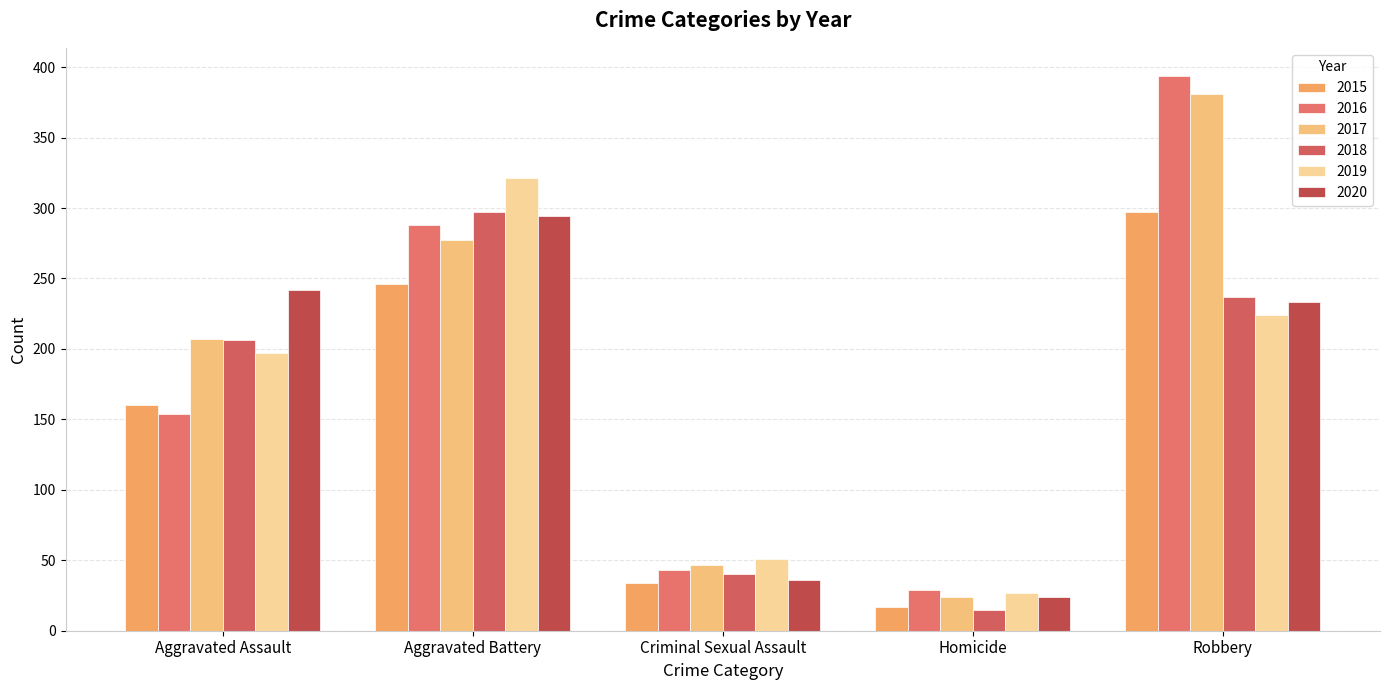

What is the spread (max minus min) of values at Homicide?

14